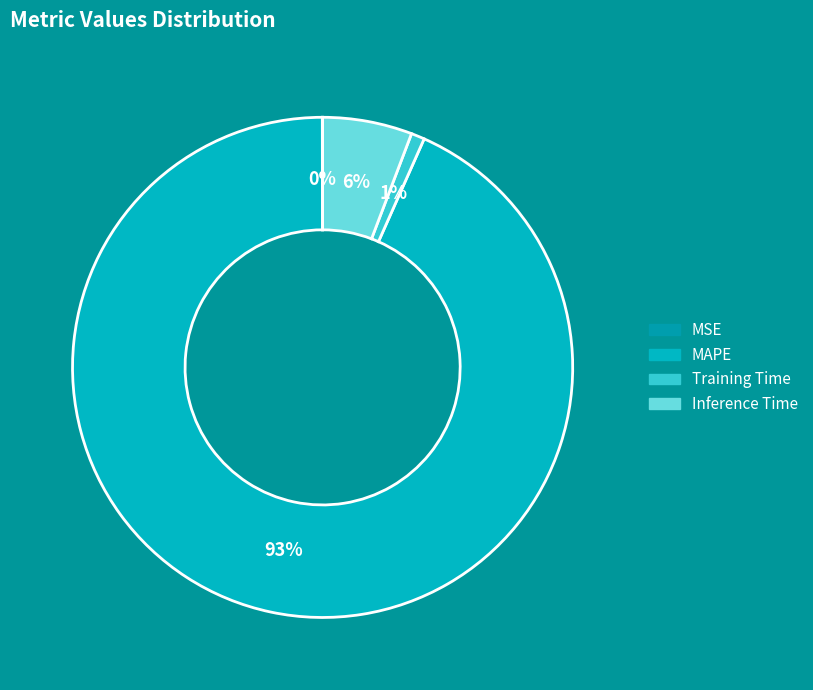

To the nearest percent, what is the combined percentage of Inference Time and Training Time?

7%